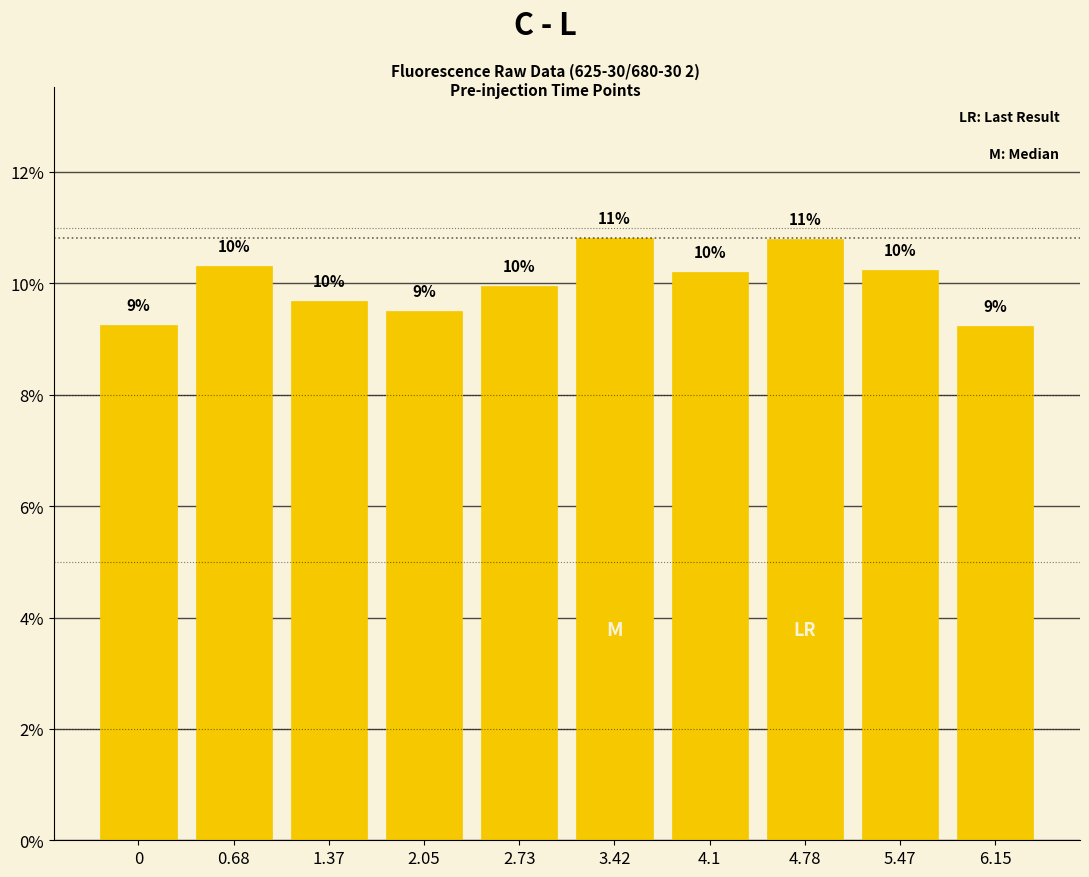

List the labels in order of value, largest first.

3.42, 4.78, 0.68, 5.47, 4.1, 2.73, 1.37, 2.05, 0, 6.15